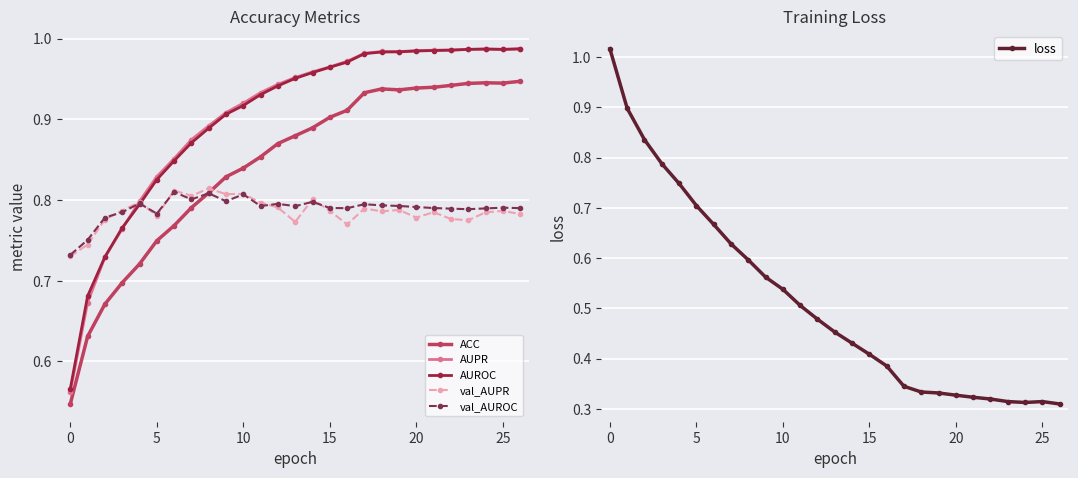

The value of val_AUPR at 16 is 0.8. True or false?

True